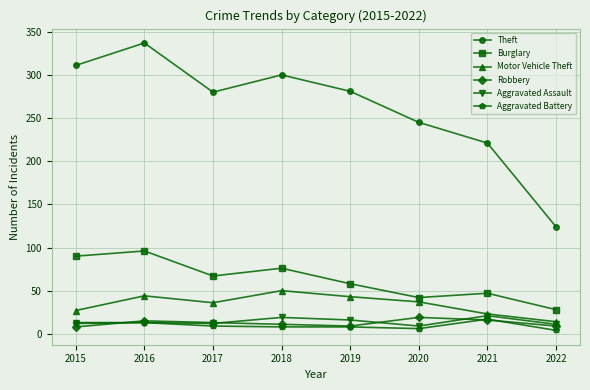

Which series has the largest total across all categories?

Theft